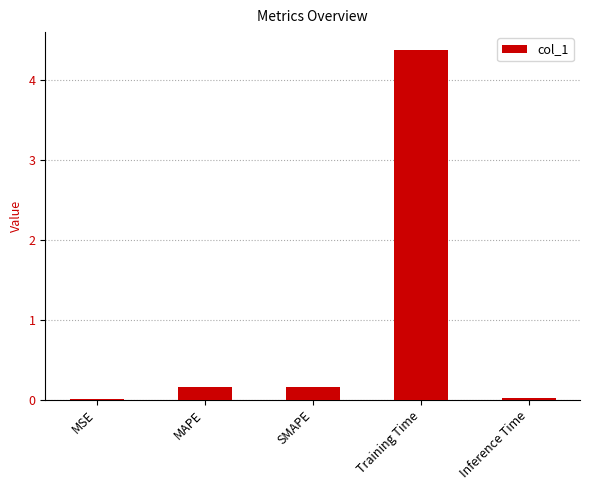

Which category has the highest value across all series?

Training Time